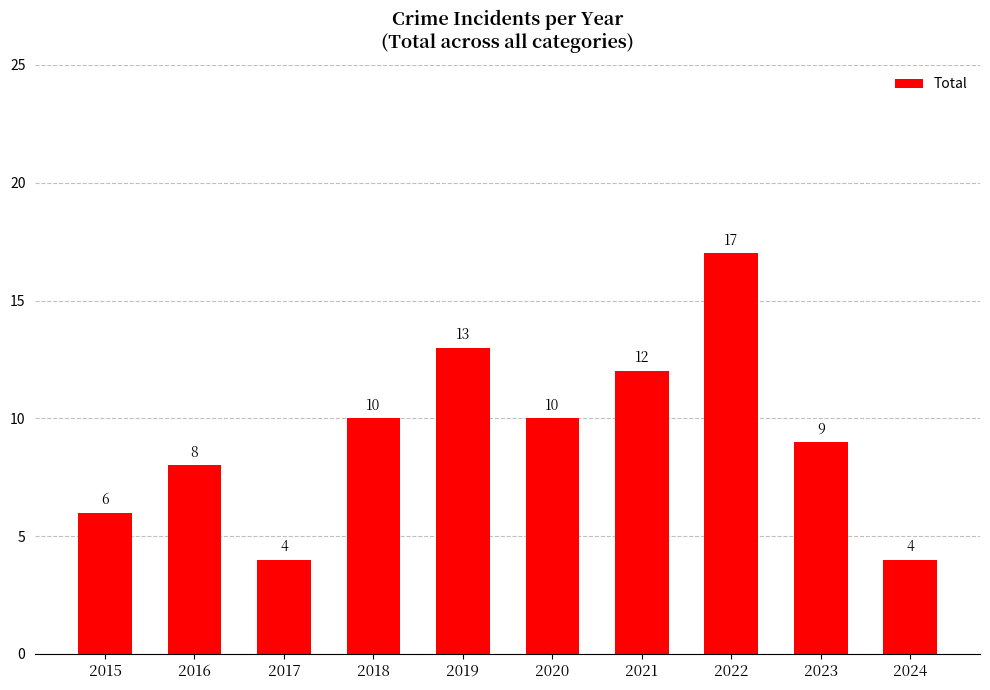

What is the approximate value at 2022?

17